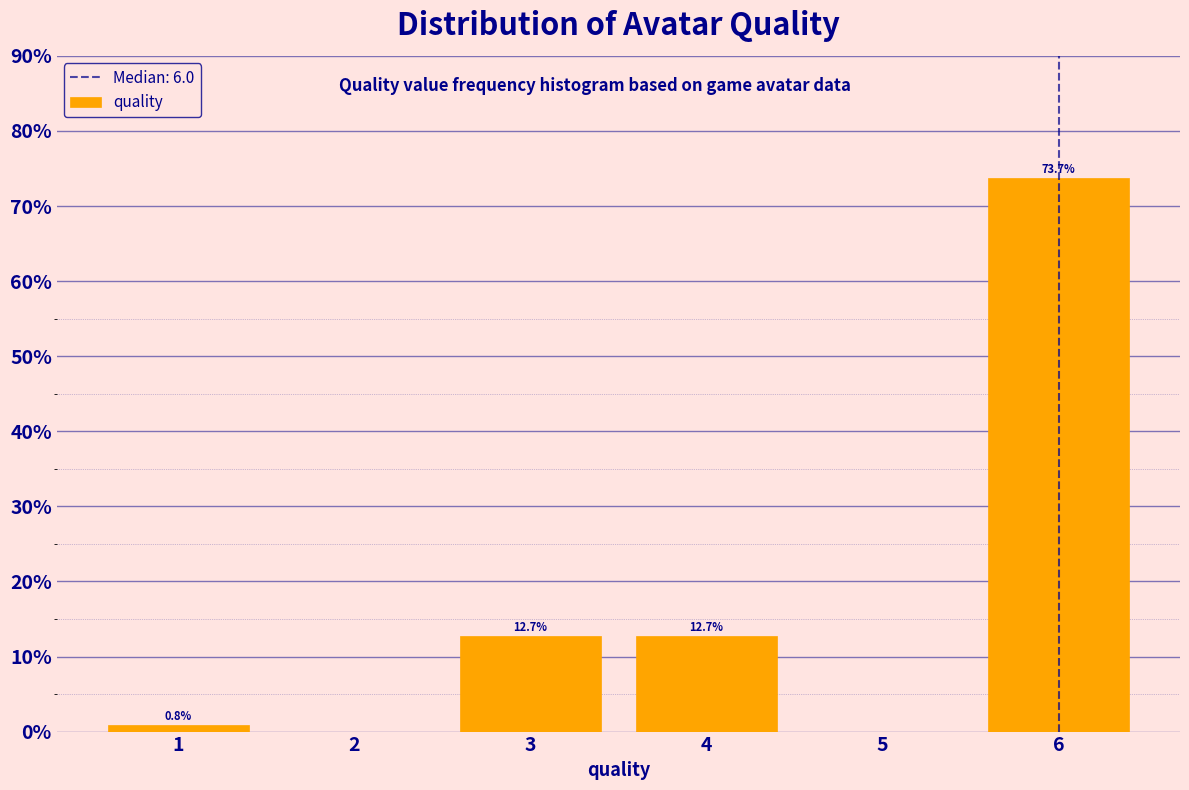

Over which range of the x-axis is the bar tallest?

5.5 to 6.5